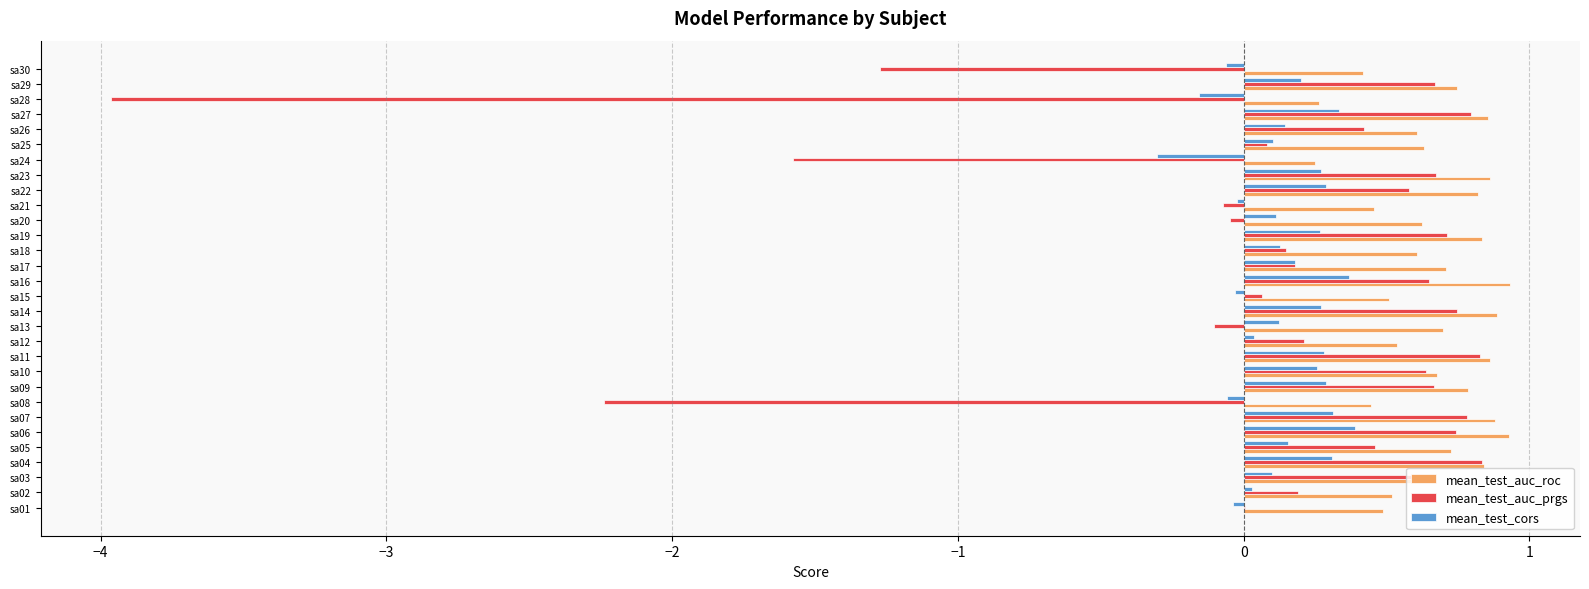

Which series has the largest total across all categories?

mean_test_auc_roc